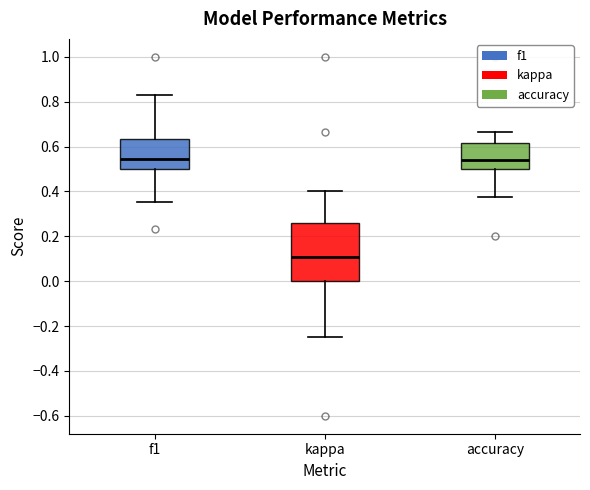

Reading left to right, transcribe this box plot: for each box, give where its median line is, the range the box spans, and where its two whiskers end, as read against the y-axis. The values are not printed on the chart, so give them approximately, as read against the axis.

f1: median 0.54, box 0.50 to 0.64, whiskers 0.36 to 0.82
kappa: median 0.10, box 0.00 to 0.26, whiskers -0.24 to 0.40
accuracy: median 0.54, box 0.50 to 0.62, whiskers 0.38 to 0.66